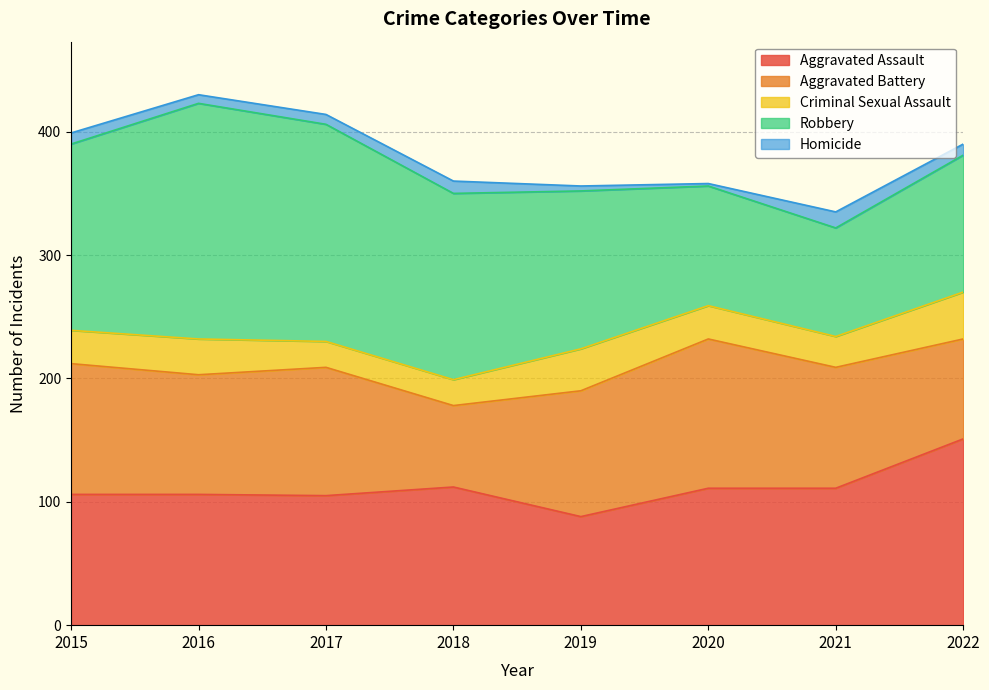

True or false: Aggravated Battery has a value of 141 at 2019.

False